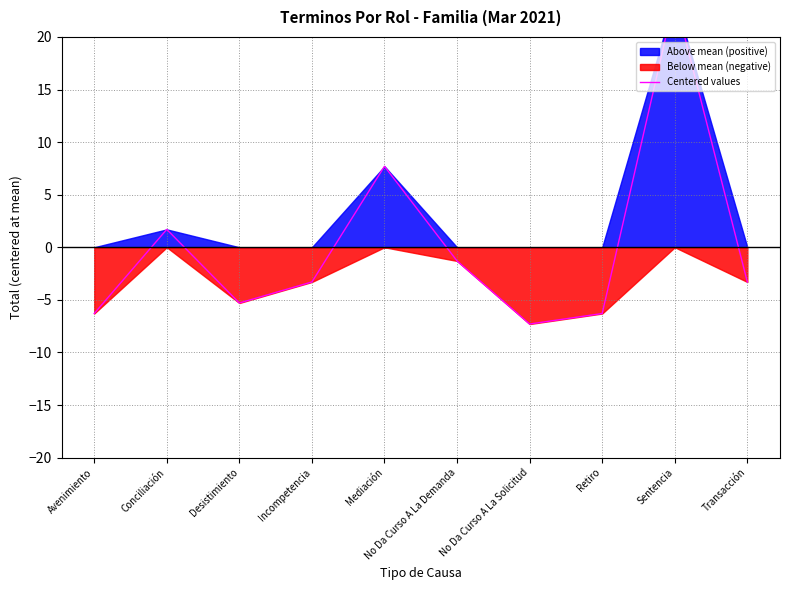

Reading left to right, what are all the values shown in this chart?

Avenimiento=-6.3	Conciliación=1.7	Desistimiento=-5.3	Incompetencia=-3.3	Mediación=7.7	No Da Curso A La Demanda=-1.3	No Da Curso A La Solicitud=-7.3	Retiro=-6.3	Sentencia=23.7	Transacción=-3.3